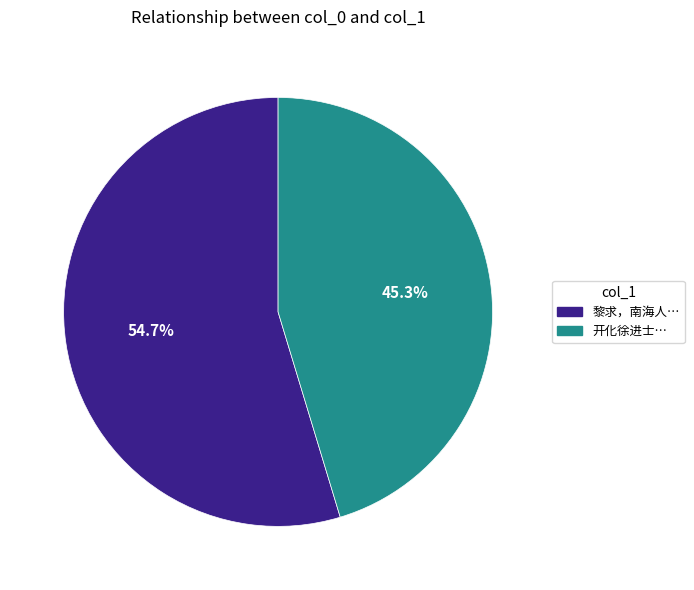

How many slices are in this pie chart?

2